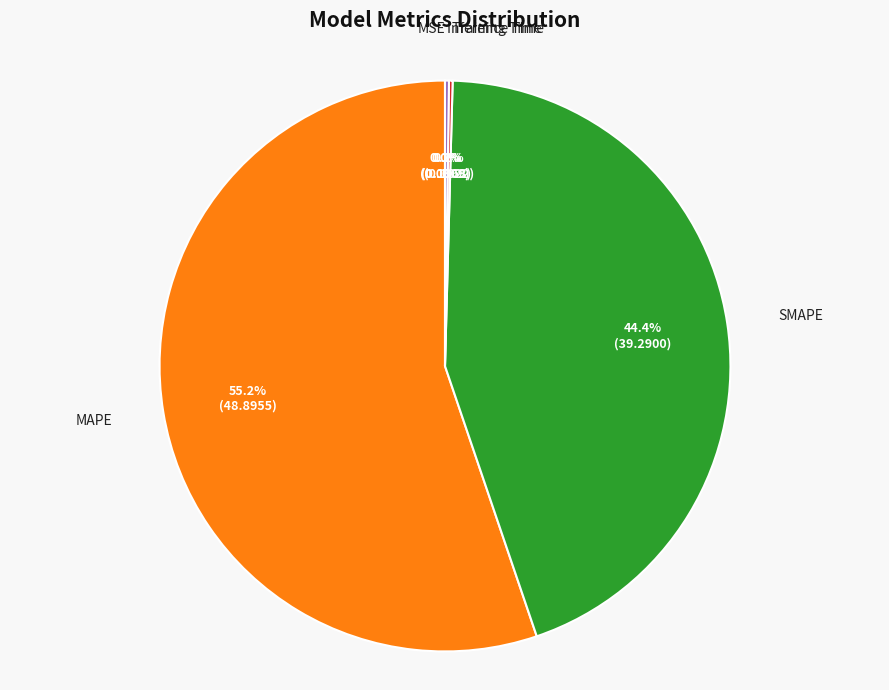

How much of the chart is everything except SMAPE?

55.6%